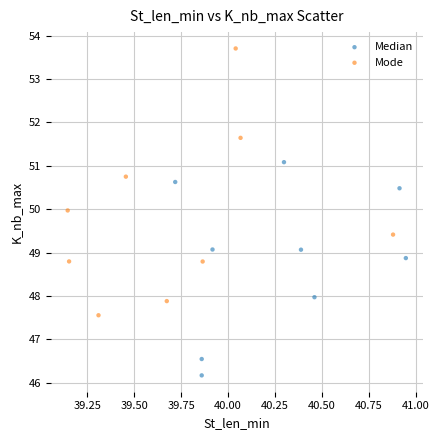

Which series has the largest Y range (max minus min)?

Mode